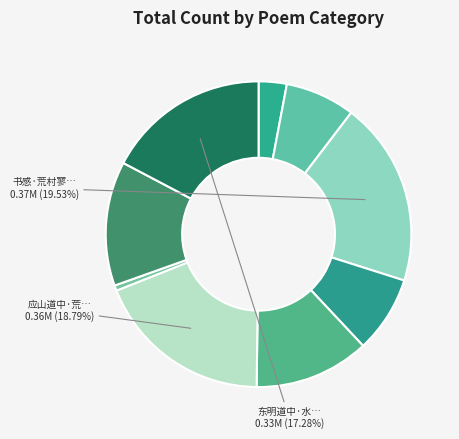

Which slice is the largest?

书感·荒村寥落树无边